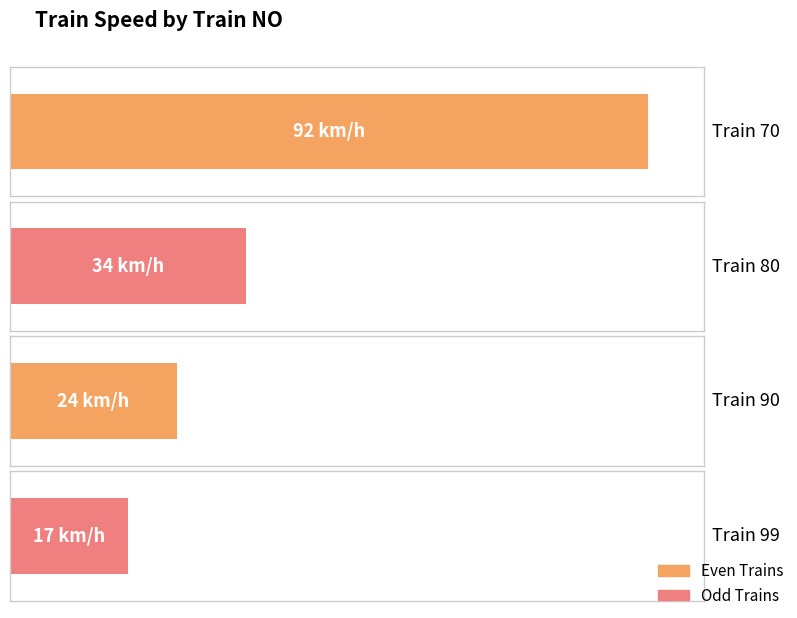

Does the chart contain any negative values?

No